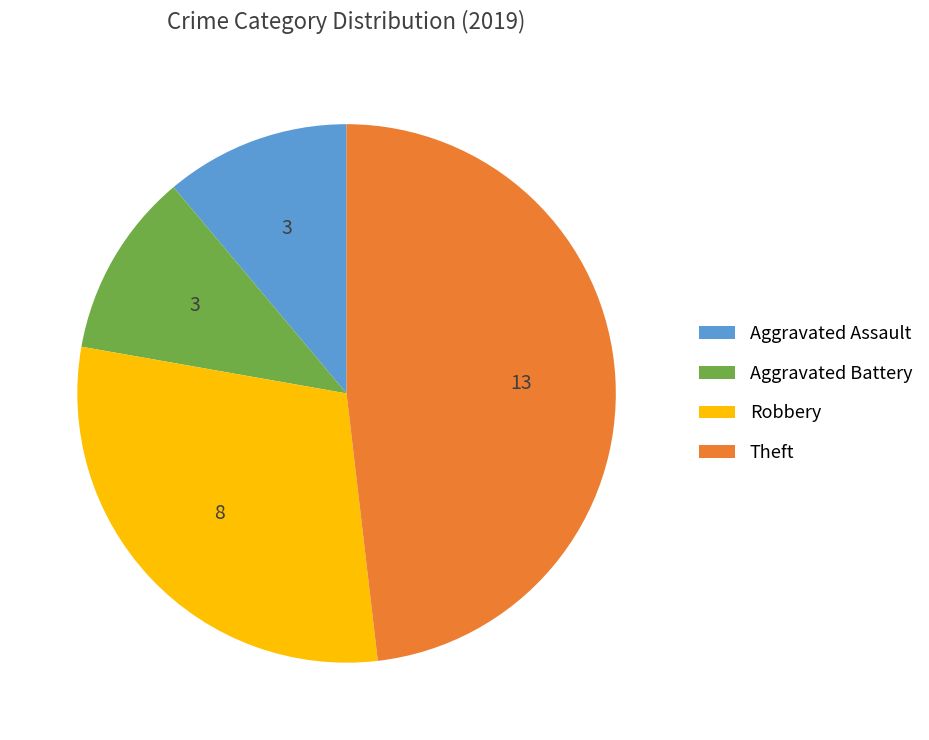

Is it true that Aggravated Battery is 22% of the pie?

False